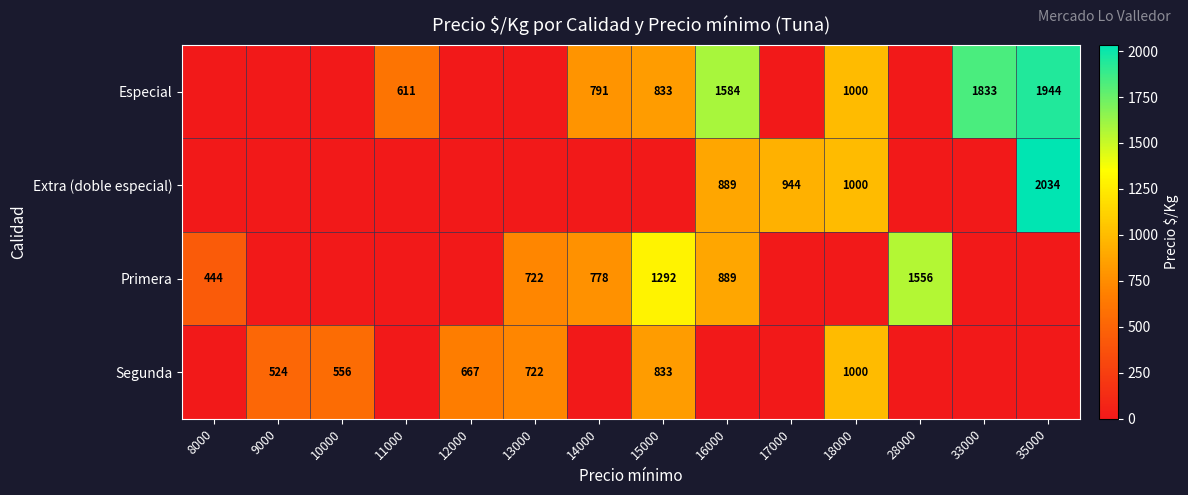

What is the difference between the Segunda values at 18000 and 13000?

278